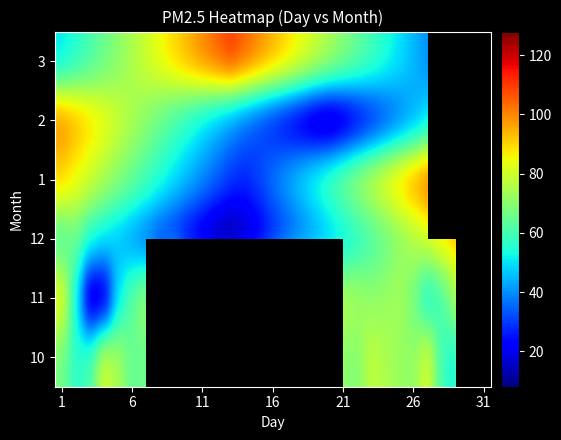

At which label does 12 first exceed 45?

1